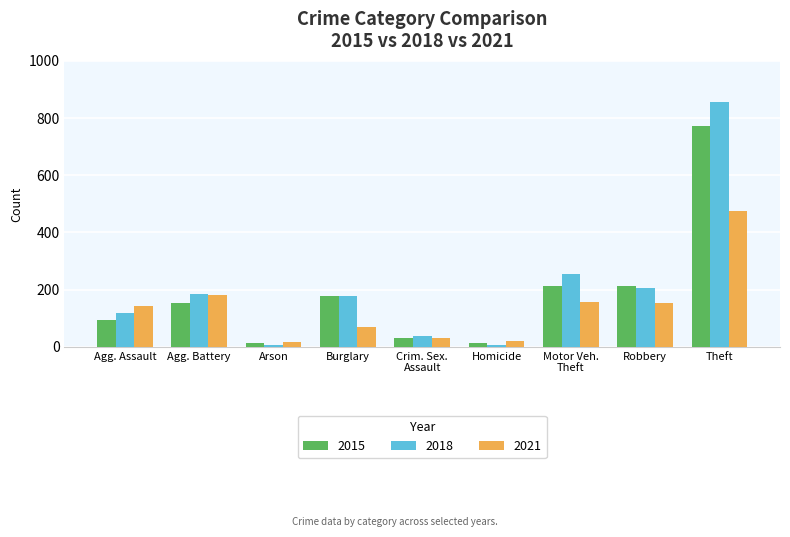

Which series has the largest total across all categories?

2018